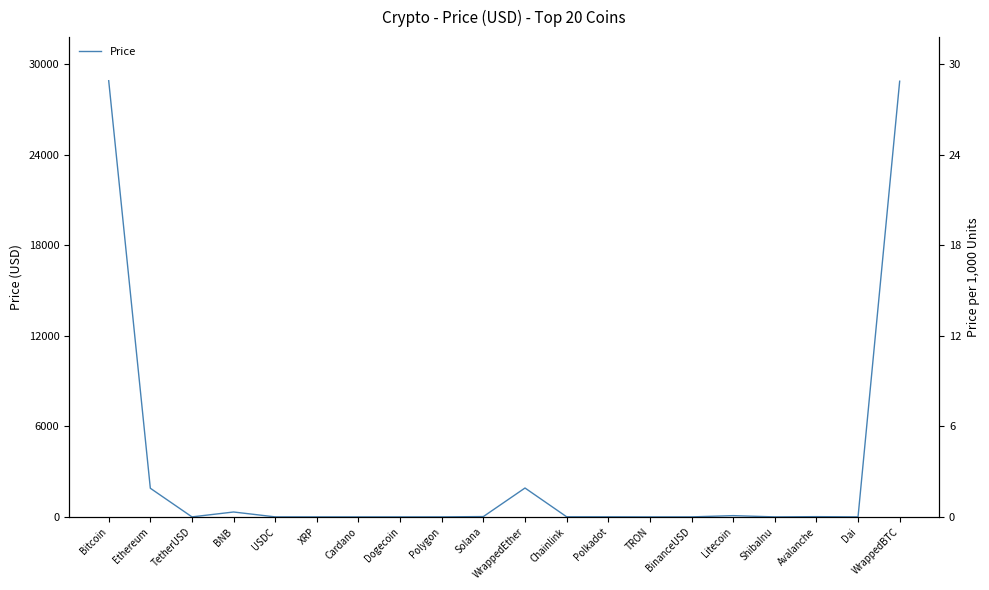

What position from the left is Avalanche?

18